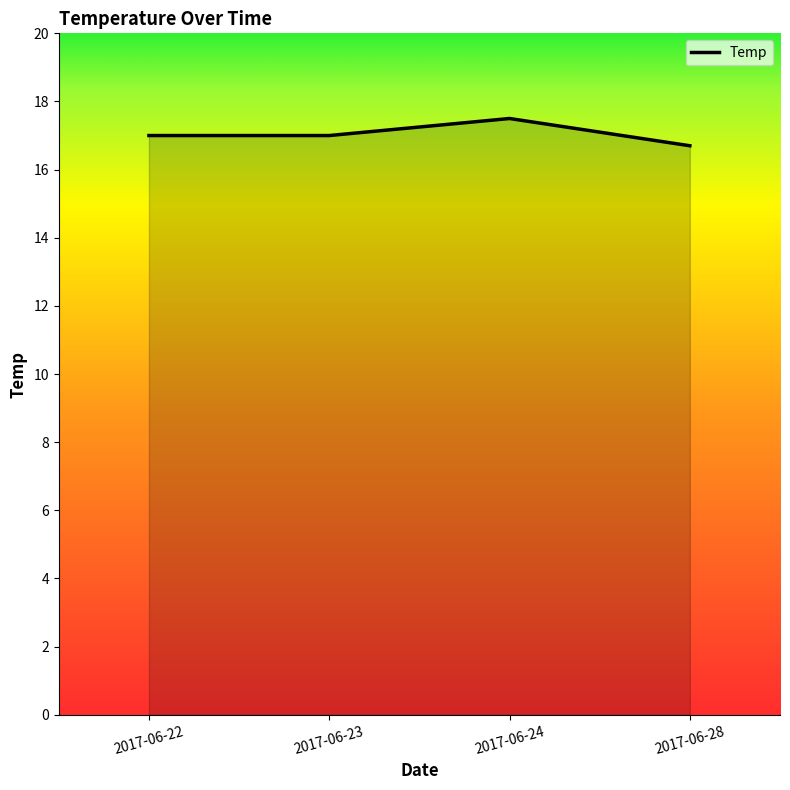

What is the approximate value at 2017-06-24?

17.5